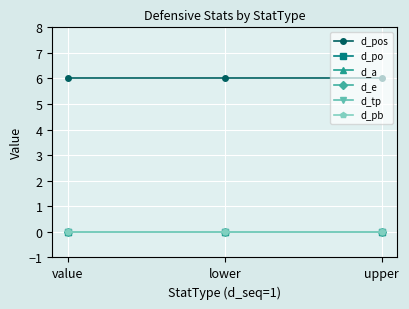

The value of d_pos at lower is 6. True or false?

True